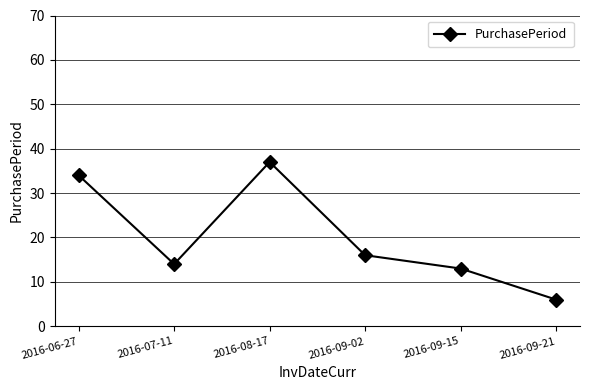

Reading left to right, transcribe all the data shown in this chart.

34	14	37	16	13	6